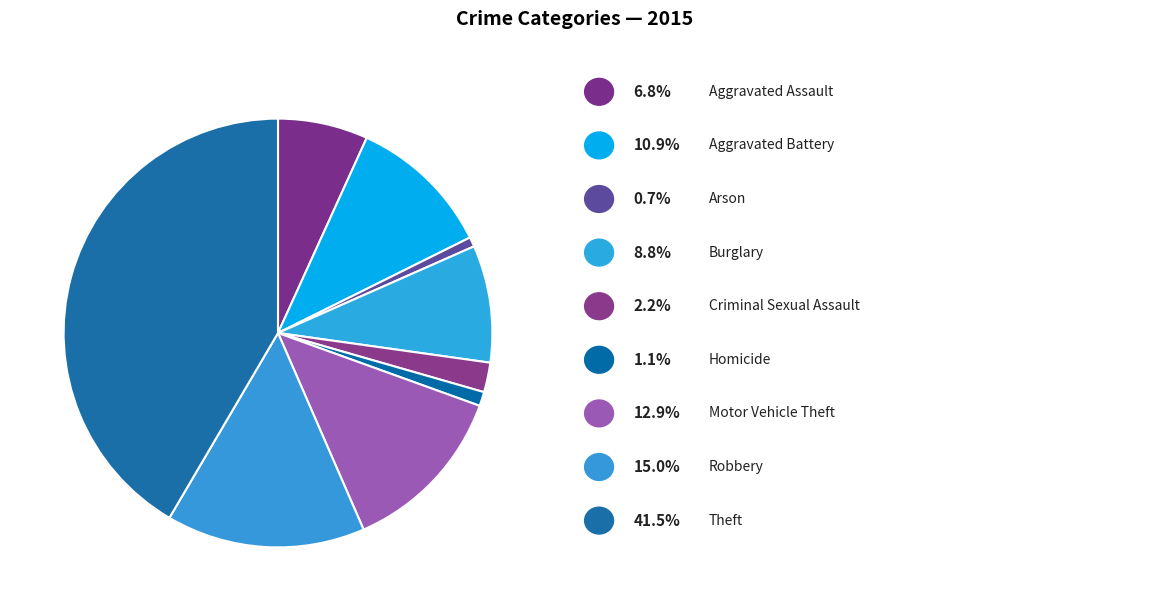

How many slices are in this pie chart?

9